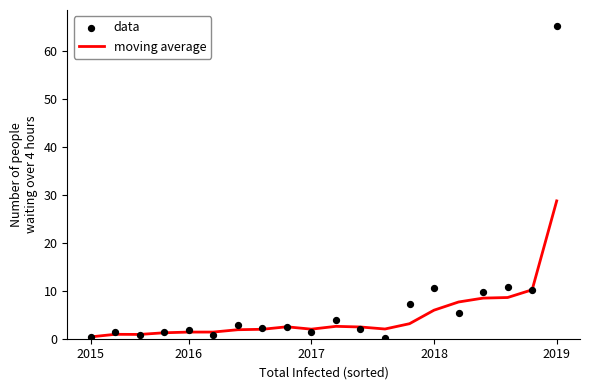

What is the total value across all series at 18?

20.3